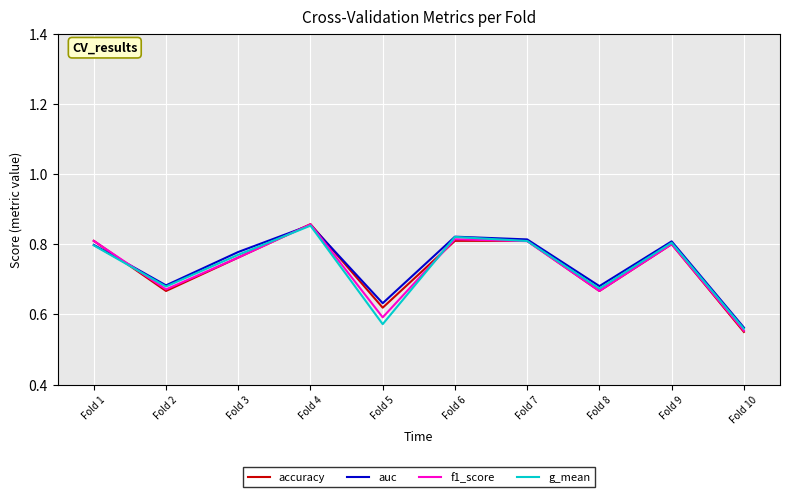

What are all the series names shown in the legend?

accuracy, auc, f1_score, g_mean